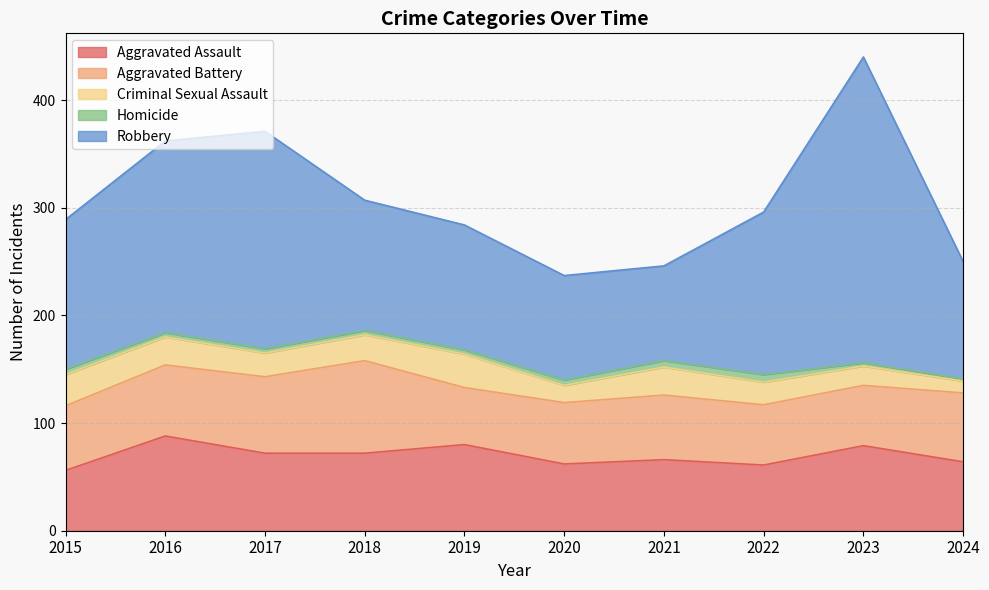

How many lines are shown in the chart?

5